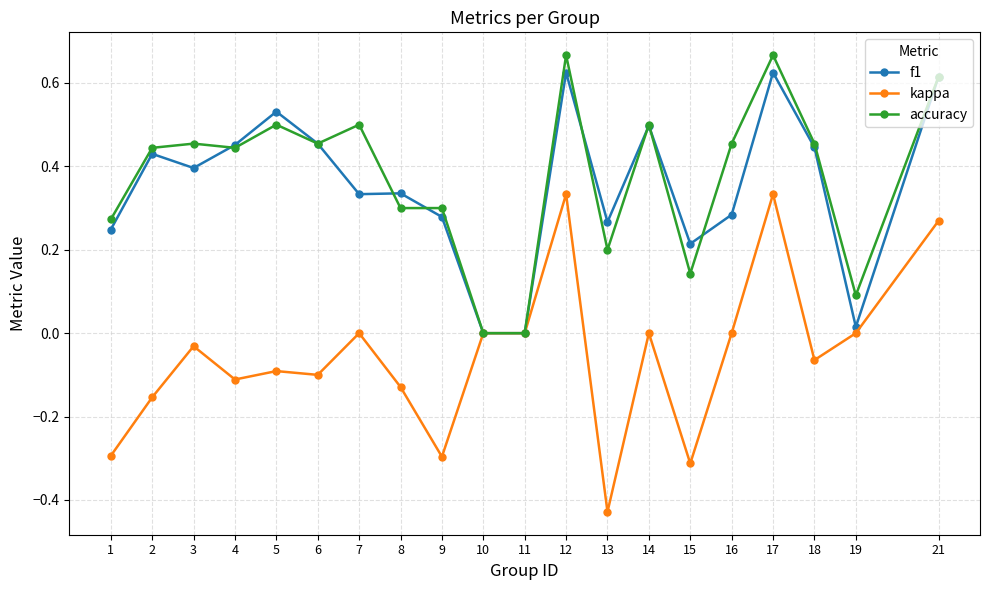

Which series has the largest total across all categories?

accuracy